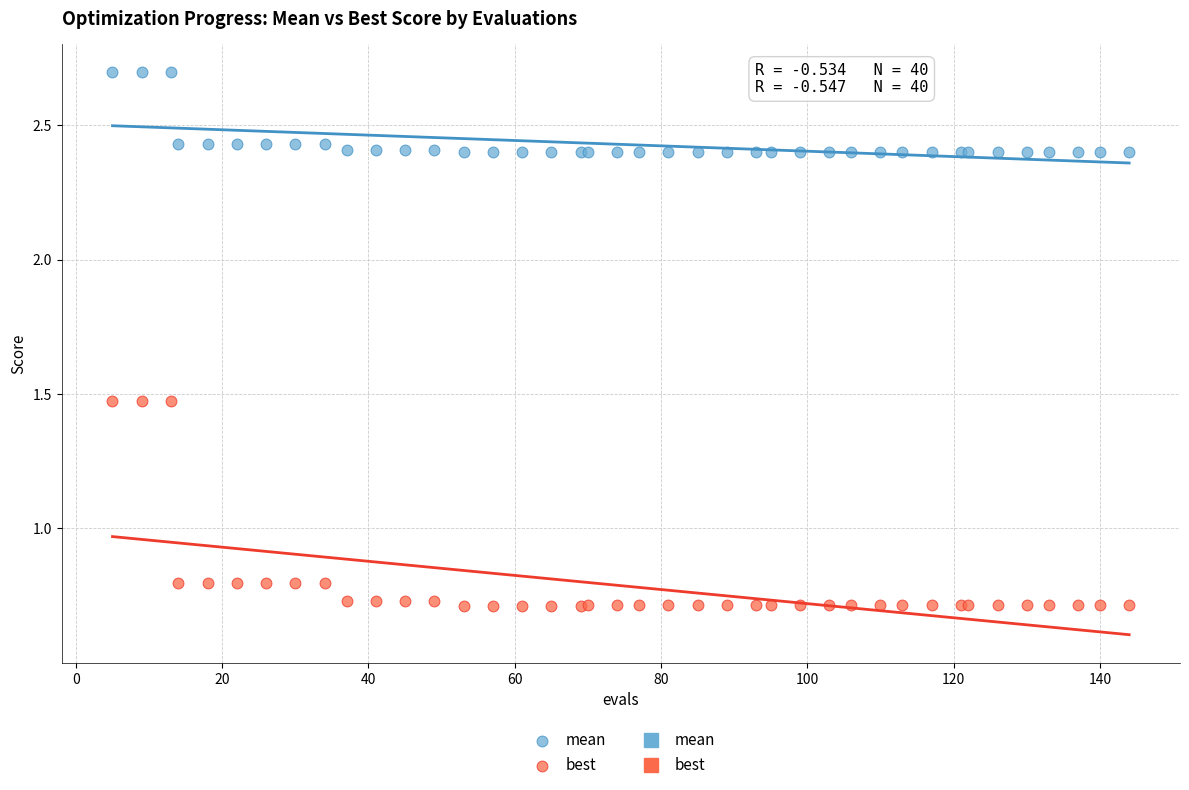

Which series has the largest Y range (max minus min)?

best